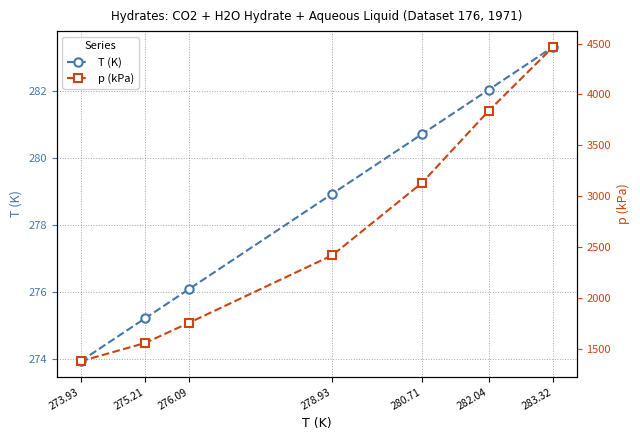

True or false: p (kPa) and T (K) cross at least once.

False